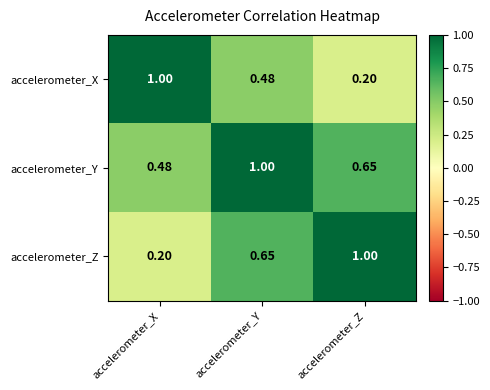

What is the minimum value shown in the chart?

0.2